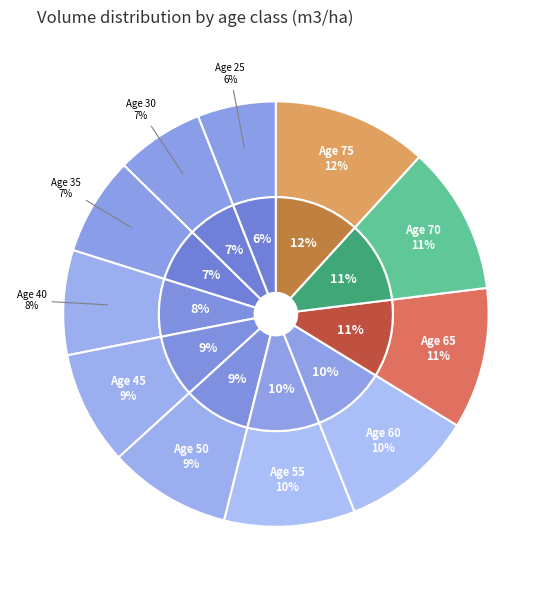

What is the largest slice in the pie chart?

75